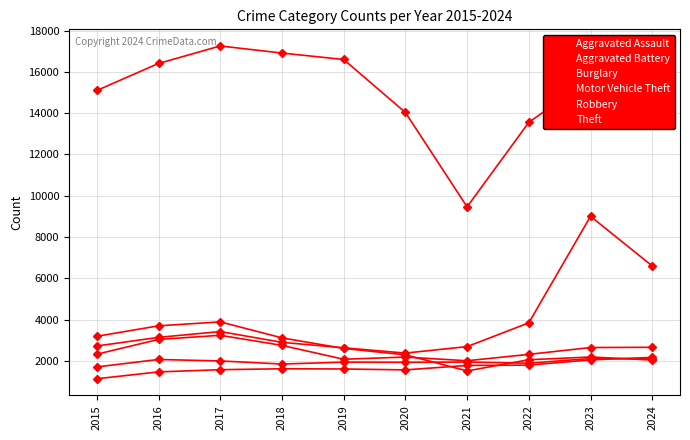

What is the average value of the Motor Vehicle Theft series?

3936